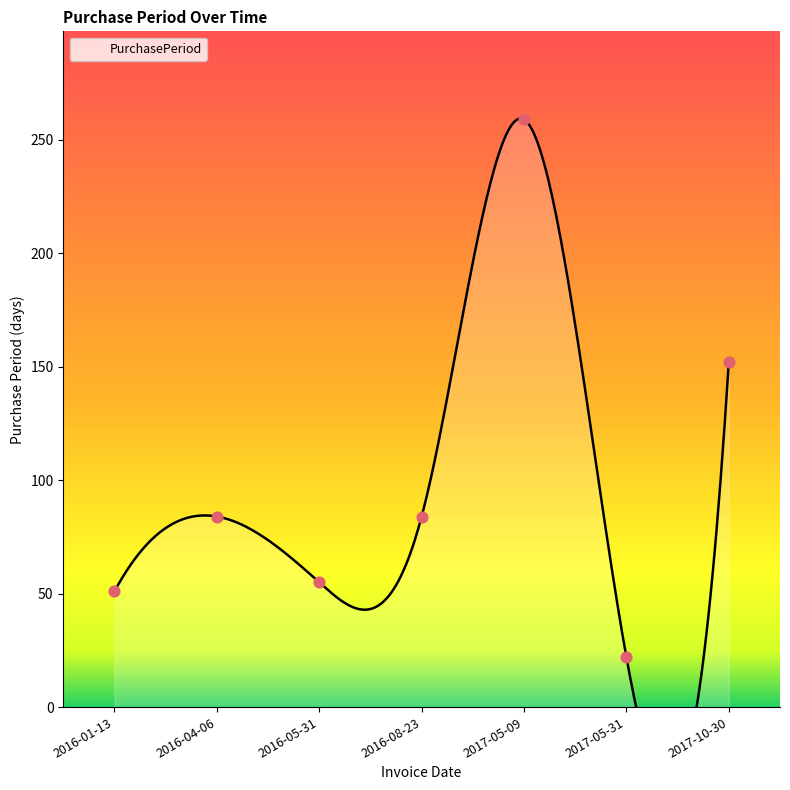

Which has a higher value, 2017-05-09 or 2016-05-31?

2017-05-09